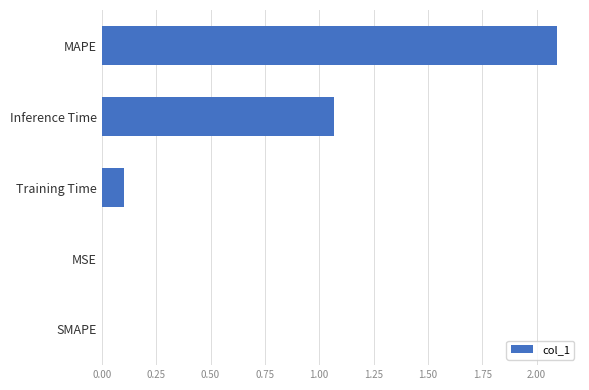

The value at MAPE is 2.1. True or false?

True